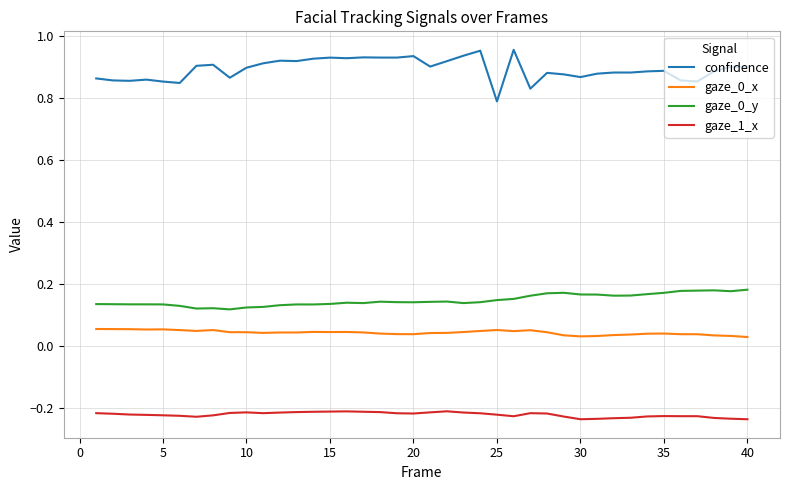

Which series has the largest total across all categories?

confidence